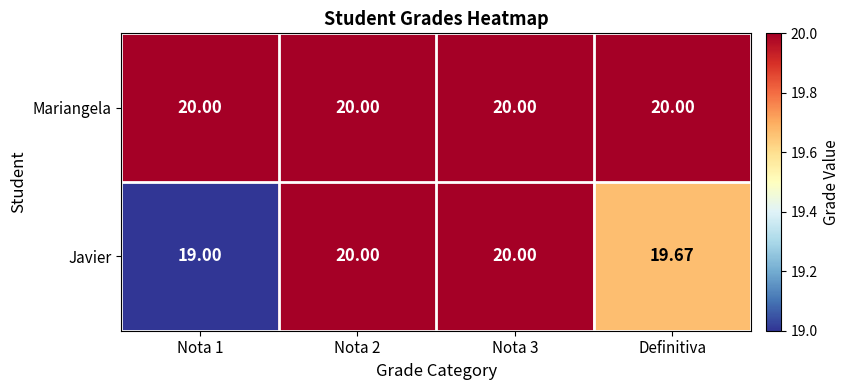

At Nota 1, list the series in order from largest to smallest.

Mariangela, Javier